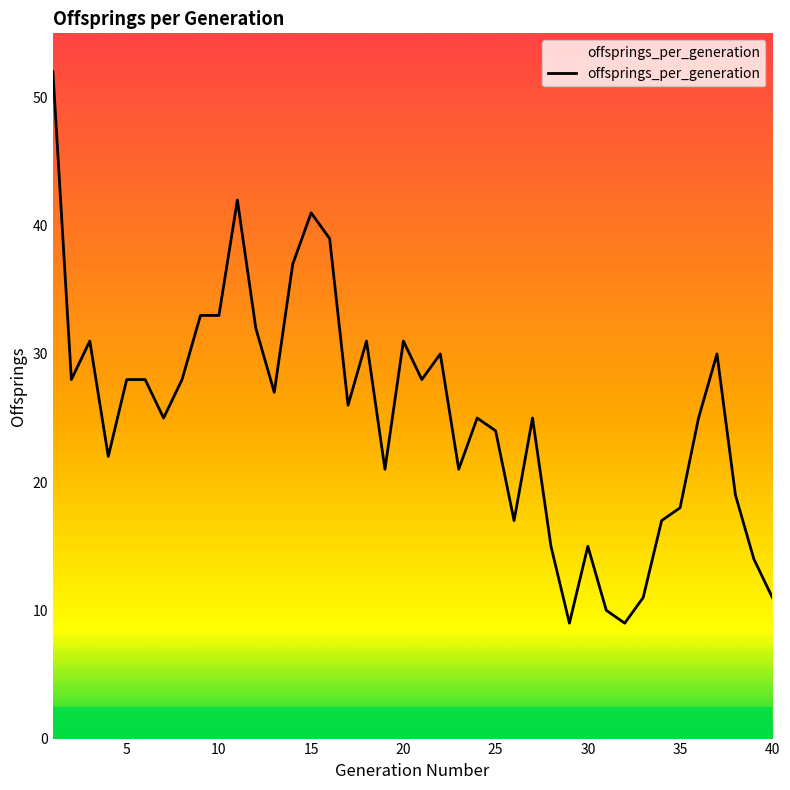

What is the difference between the maximum and minimum values?

43